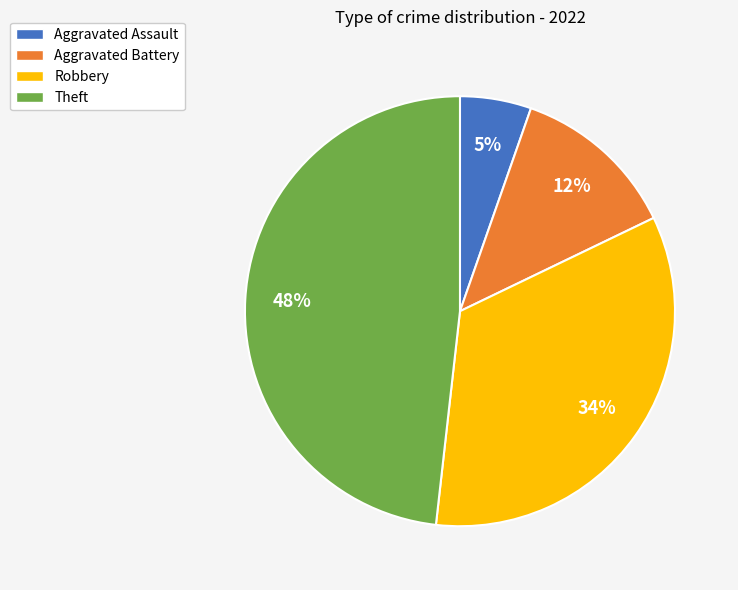

To the nearest percent, what is the difference between the Aggravated Battery and Theft slice percentages?

36%